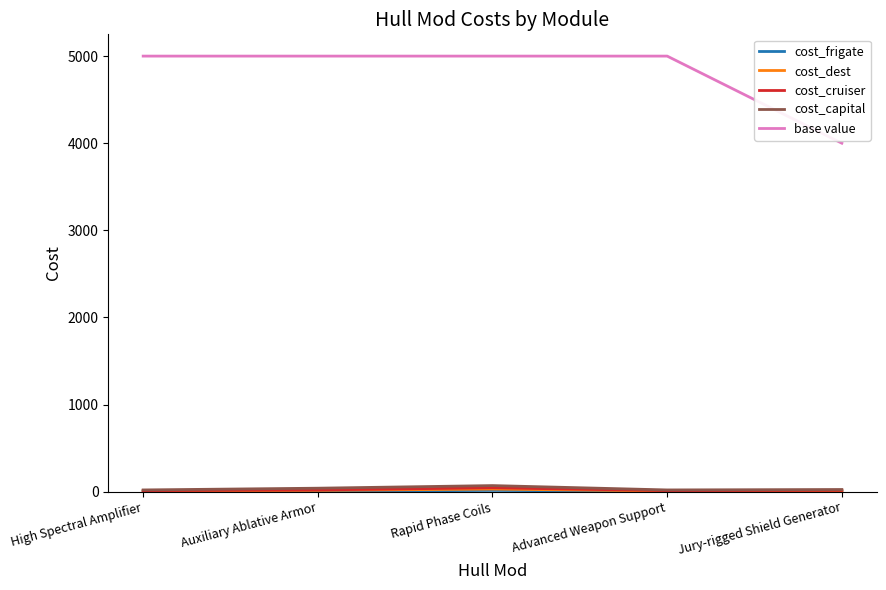

True or false: cost_capital and base value cross at least once.

False